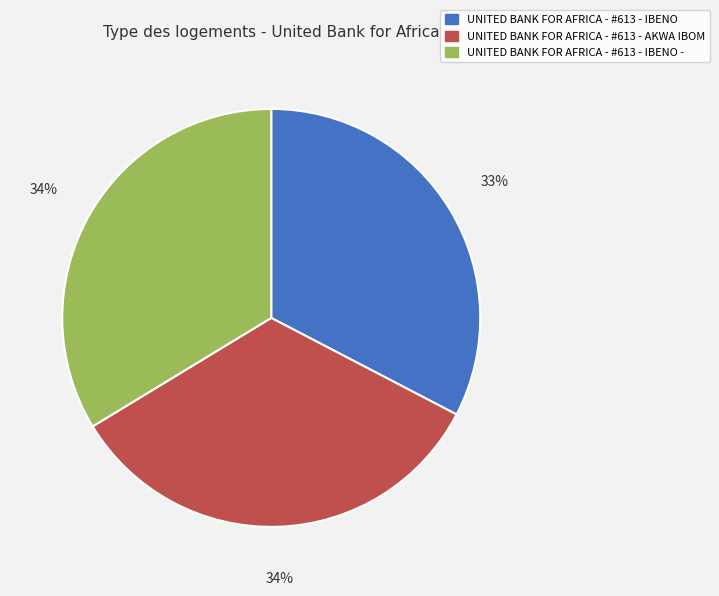

Count the number of slices in the pie.

3